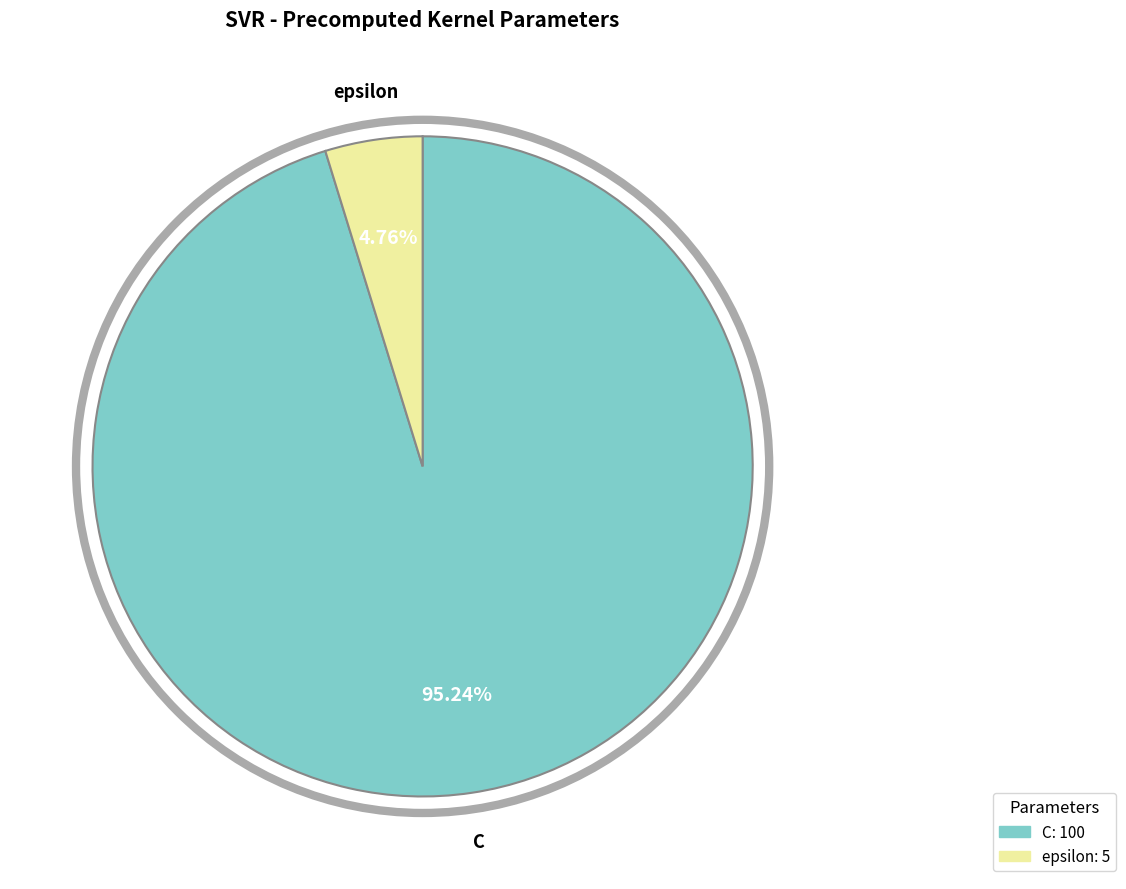

Combined, do epsilon and C account for over 50%?

Yes